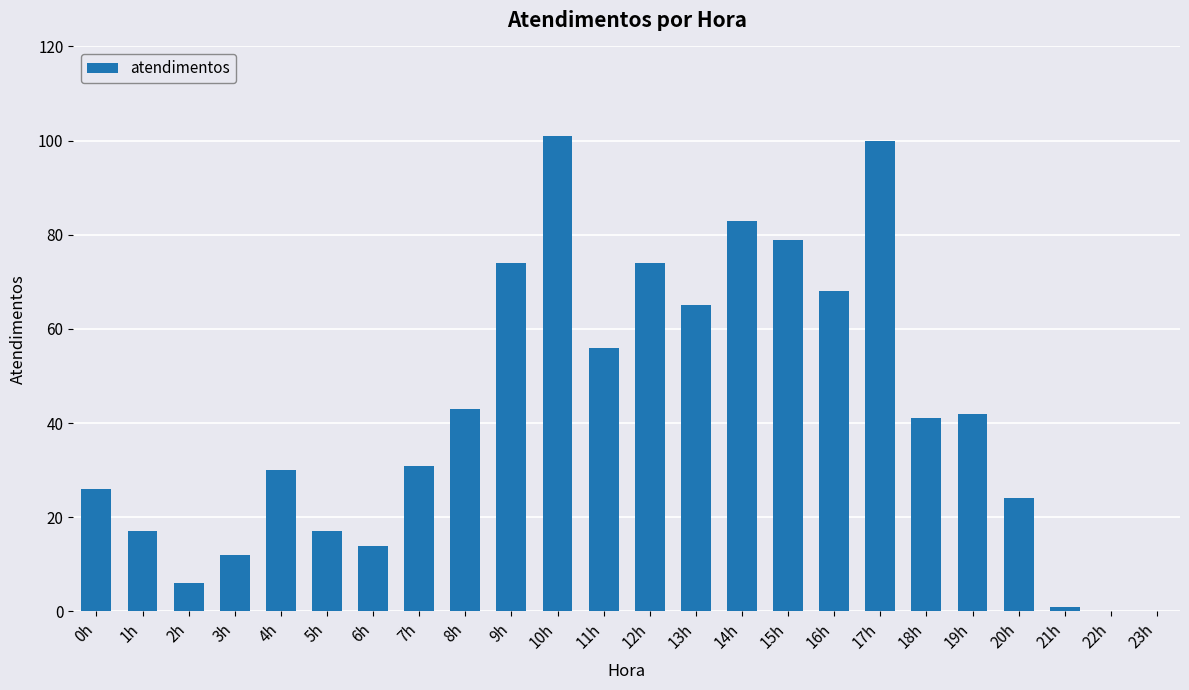

What is the sum of the values at 10h and 21h?

102